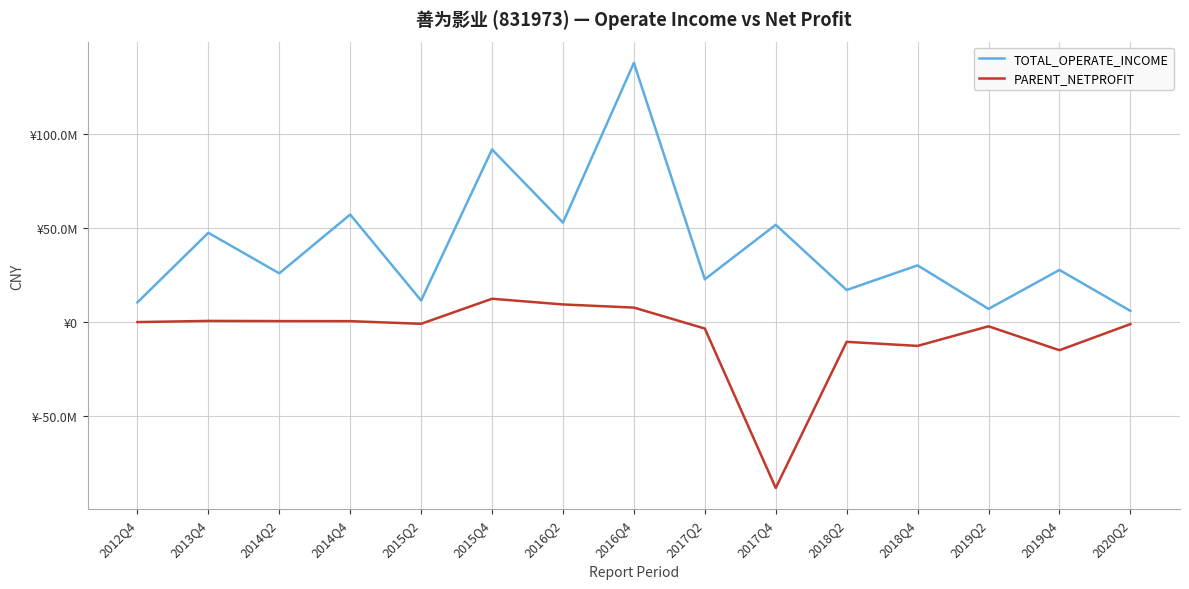

True or false: TOTAL_OPERATE_INCOME and PARENT_NETPROFIT cross at least once.

False